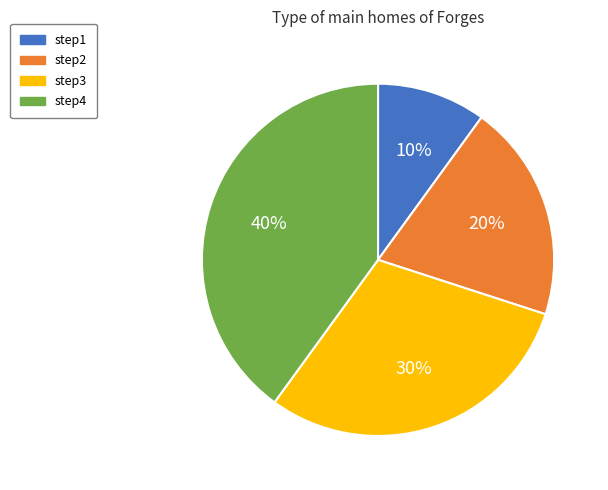

Which slice is the smallest?

step1